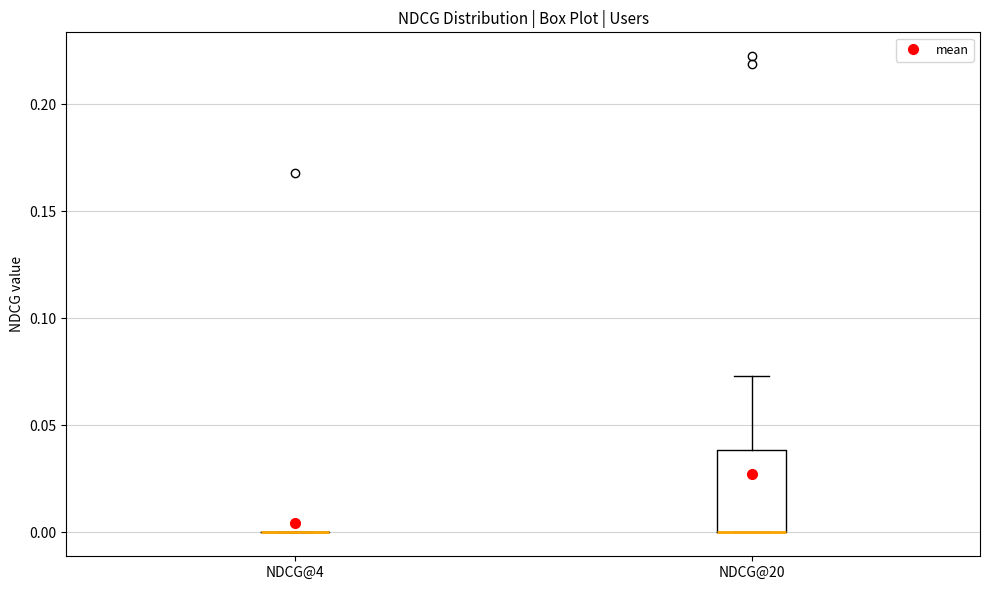

Which box is the tallest, from its lower edge to its upper edge?

NDCG@20